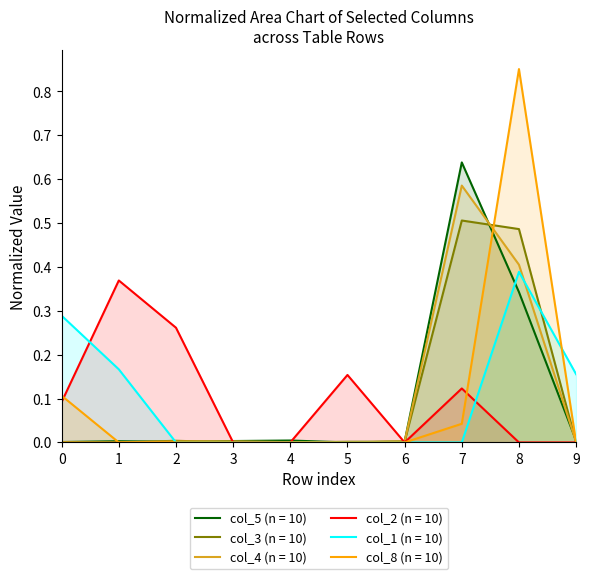

Which has a higher value, 3 or 0?

3